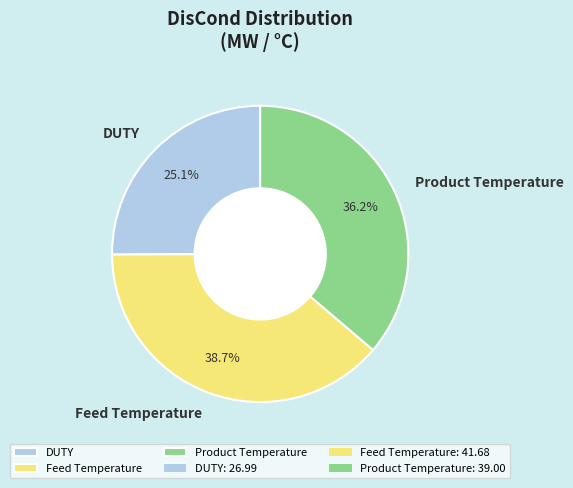

Is the sum of Product Temperature and DUTY greater than half?

Yes